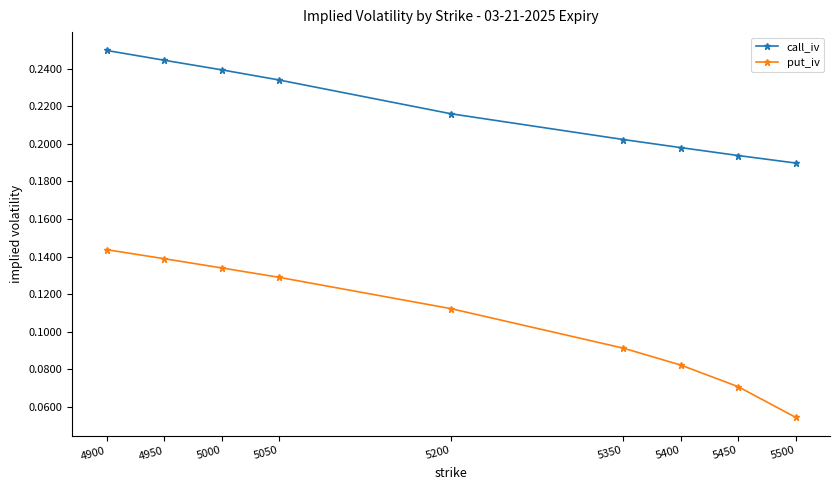

Which series has the largest total across all categories?

call_iv